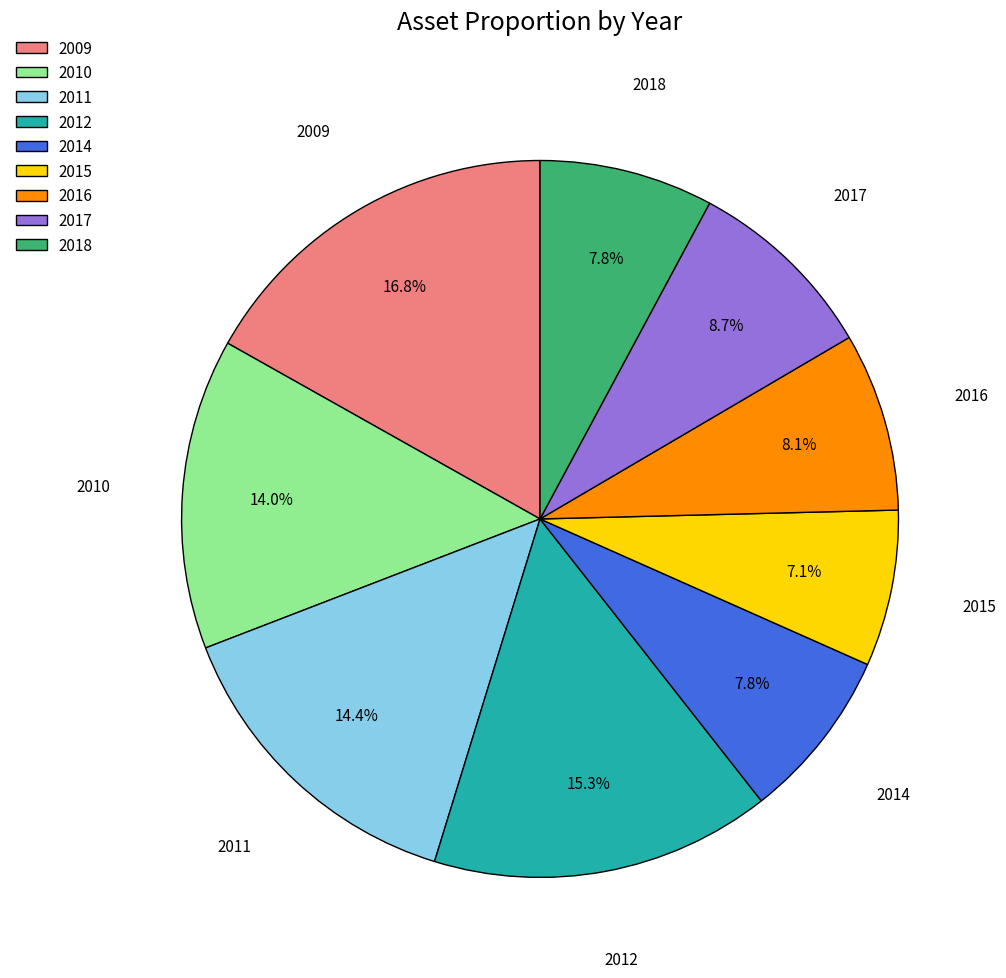

Is 2018 the majority of the pie?

No